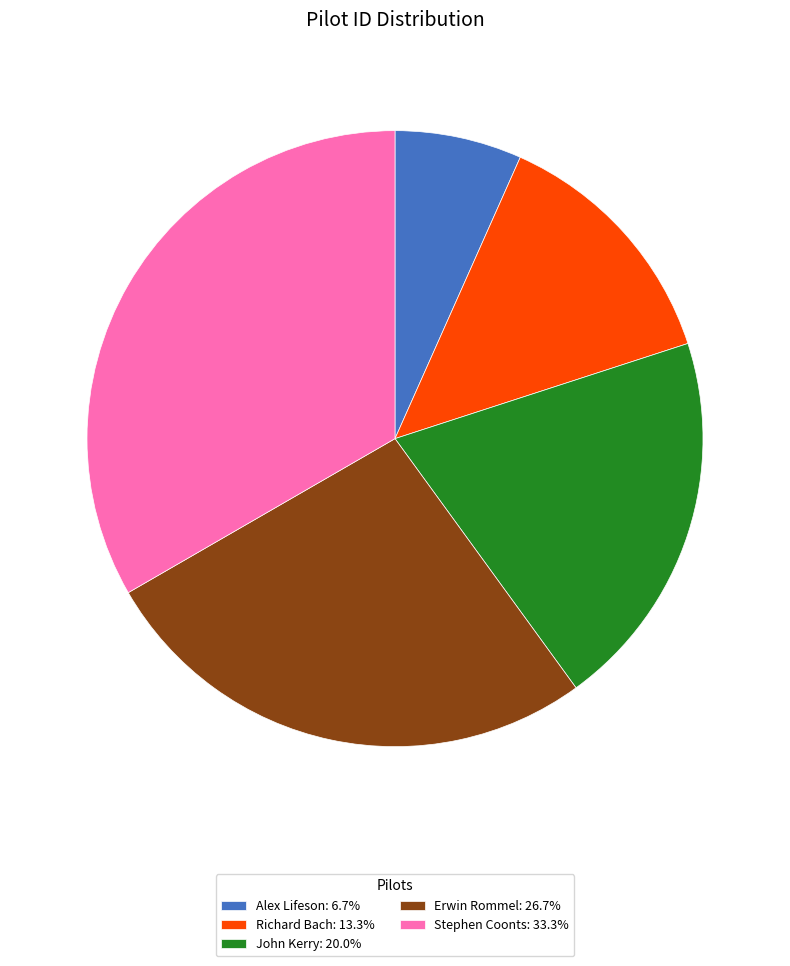

Do Alex Lifeson: 6.7% and Stephen Coonts: 33.3% together represent more than half of the pie?

No